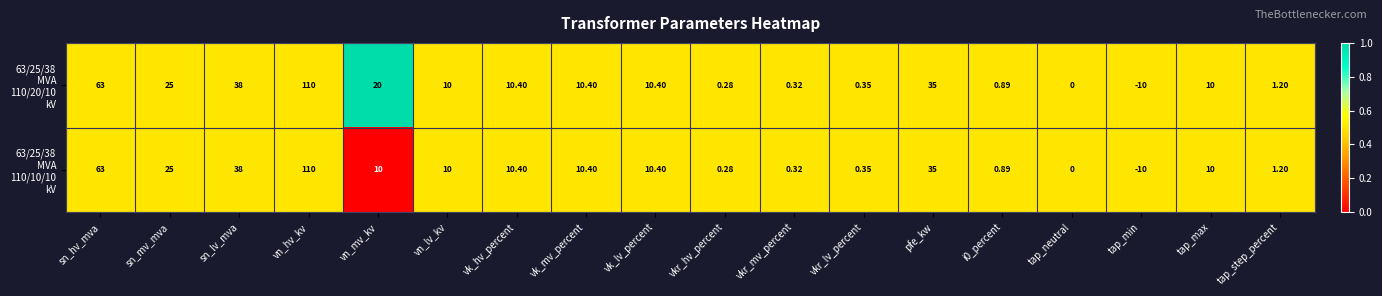

At which category is the sum across all series the highest?

vn_hv_kv